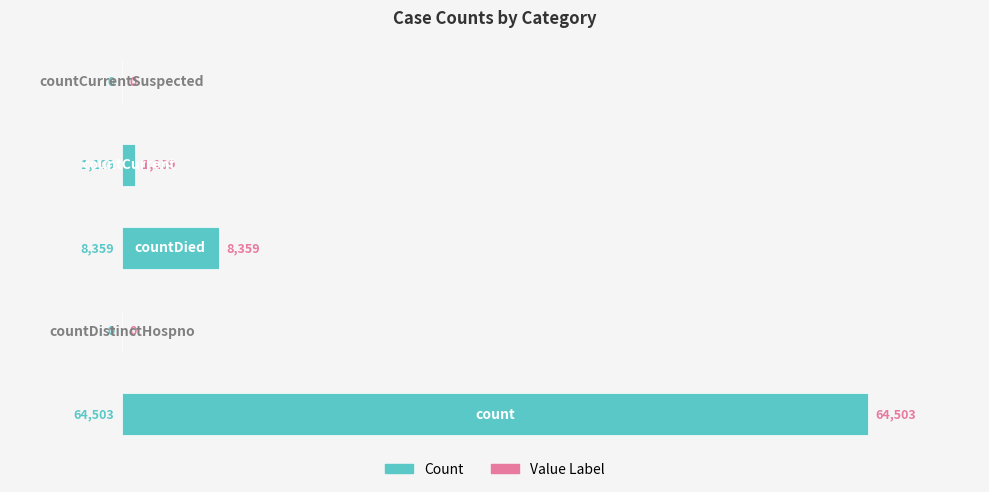

What is the greatest value displayed?

64503